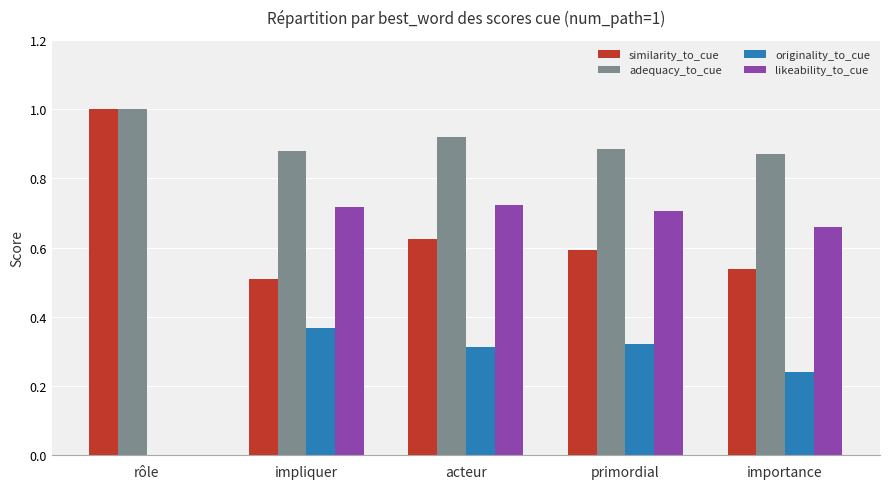

The similarity_to_cue series shows 0.6 at primordial. True or false?

True